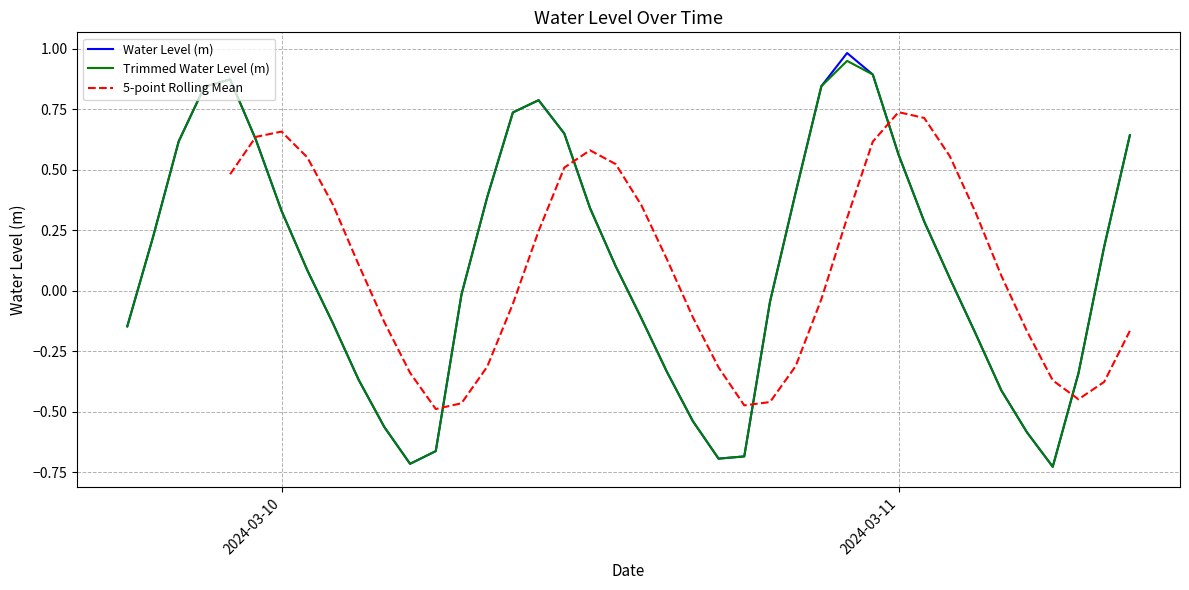

What is the highest value of the Water Level (m) series?

1.0